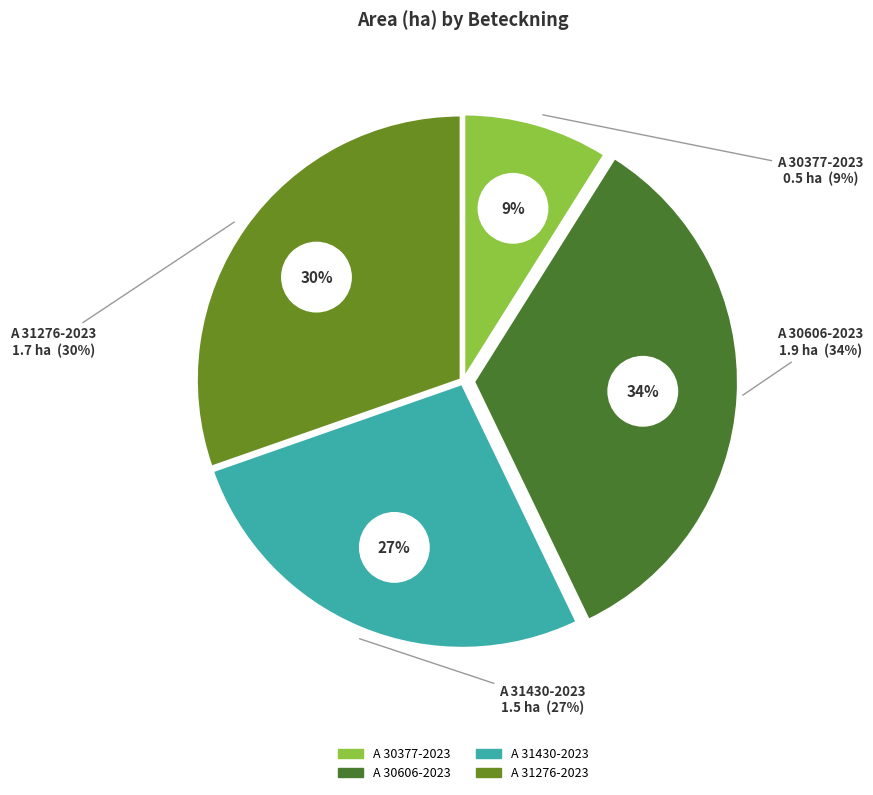

Does A 30377-2023 represent more than half of the total?

No